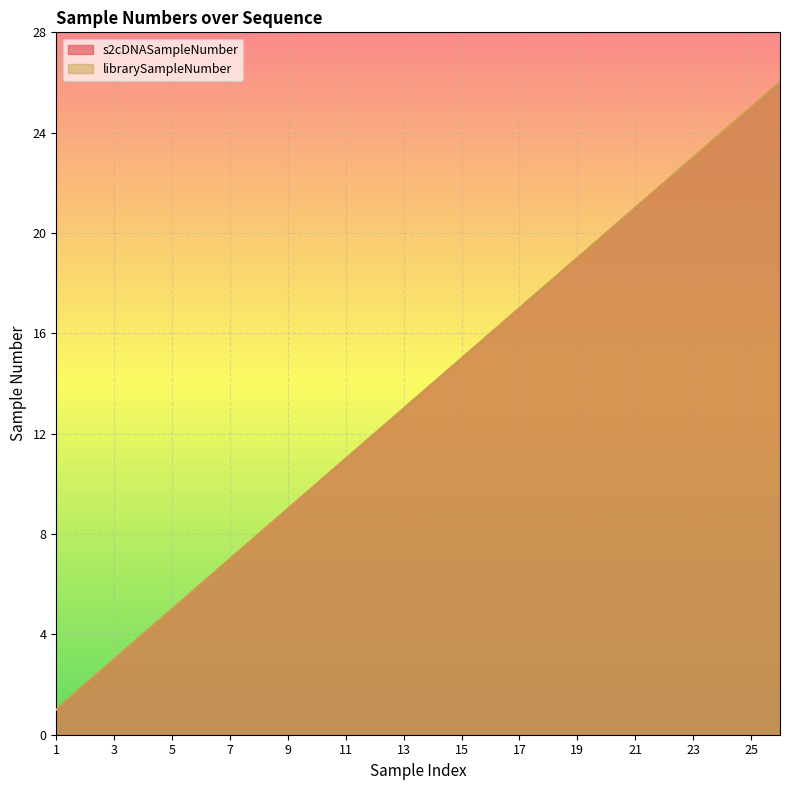

Rank the series by their maximum value, from highest to lowest.

s2cDNASampleNumber, librarySampleNumber